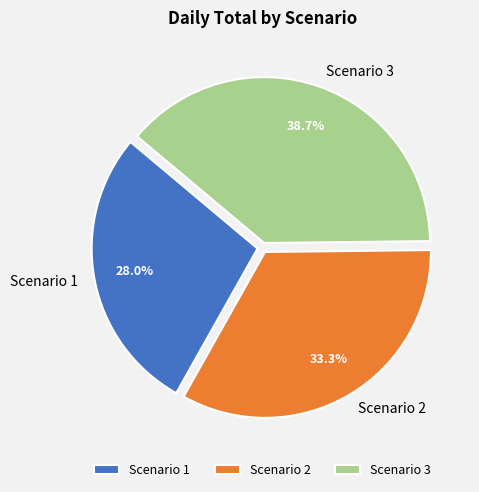

Does Scenario 3 account for over 50% of the chart?

No